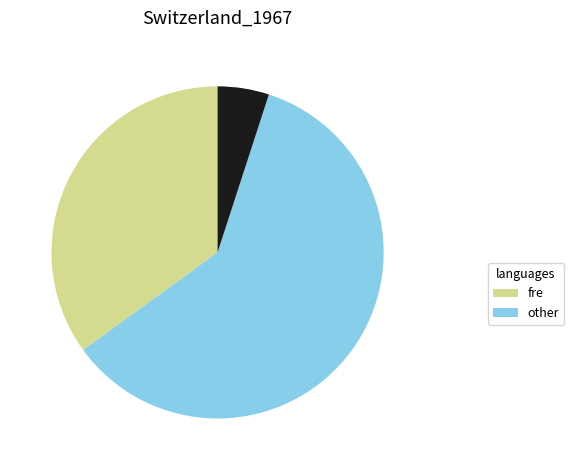

Does any single category account for the majority?

Yes